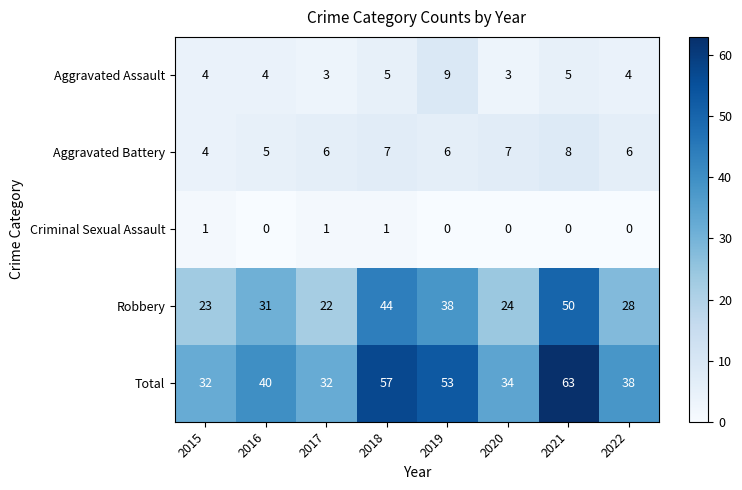

At 2016, list the series in order from largest to smallest.

Total, Robbery, Aggravated Battery, Aggravated Assault, Criminal Sexual Assault